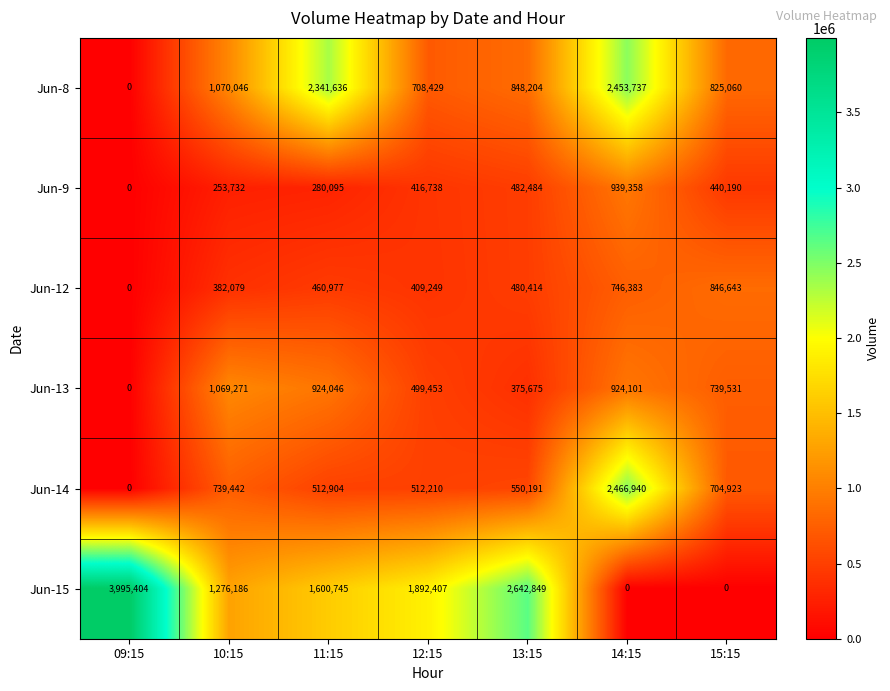

At which label does Jun-8 first exceed 848204?

10:15